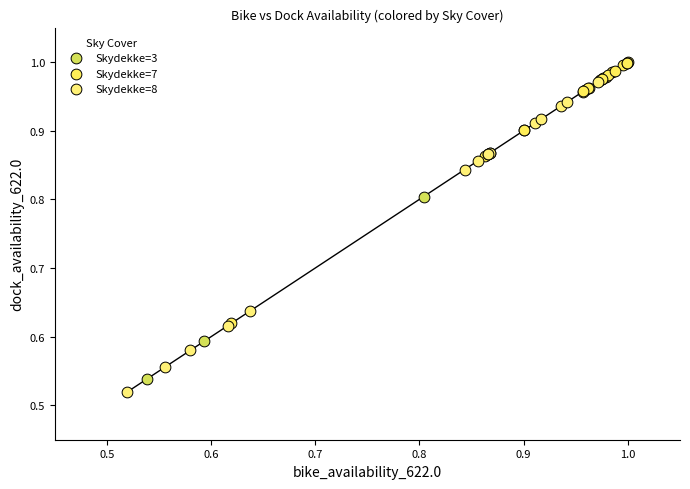

Which series reaches the maximum Y coordinate?

Skydekke=7